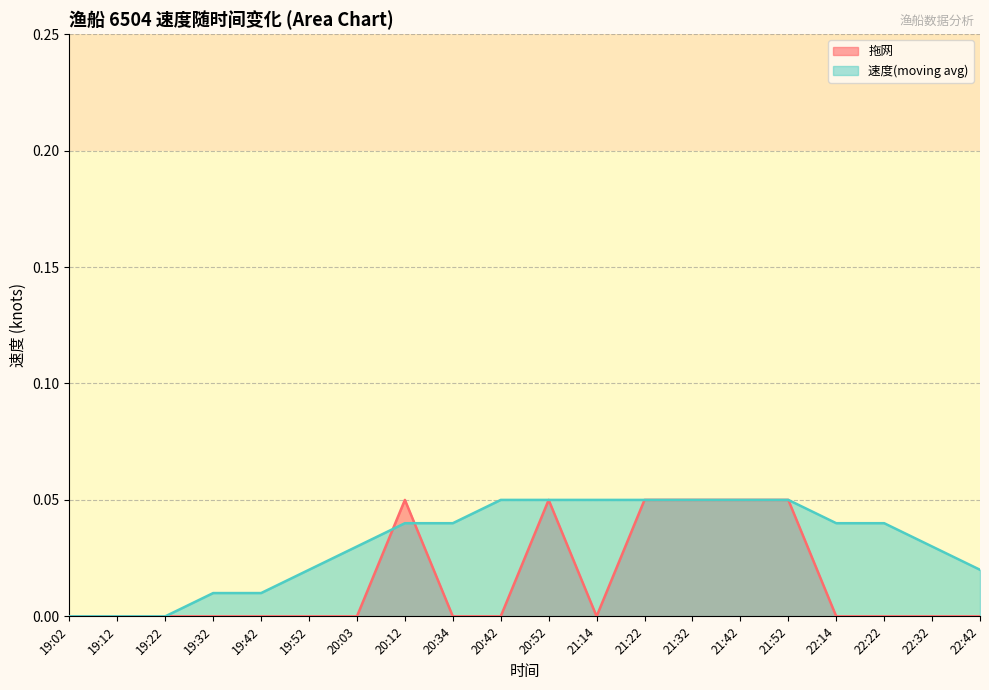

Rank the categories by 速度(moving avg) value from lowest to highest.

19:02, 19:12, 19:22, 19:32, 19:42, 19:52, 22:42, 20:03, 22:32, 20:12, 20:34, 22:14, 22:22, 20:42, 20:52, 21:14, 21:22, 21:32, 21:42, 21:52